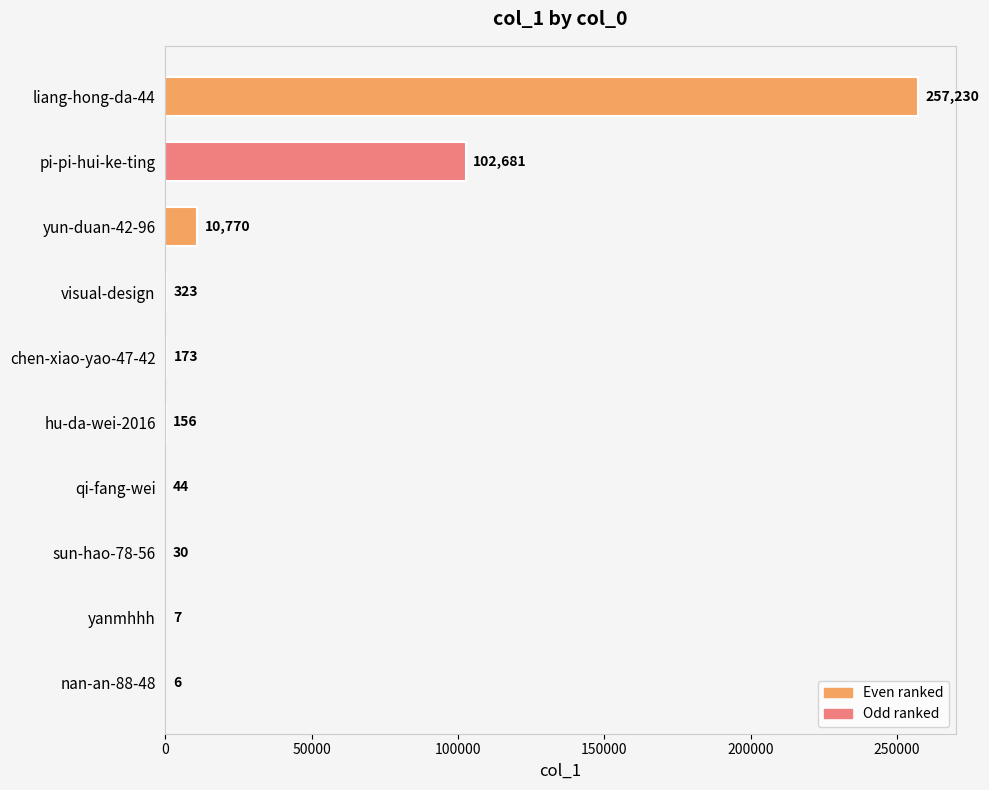

What is the greatest value displayed?

257230